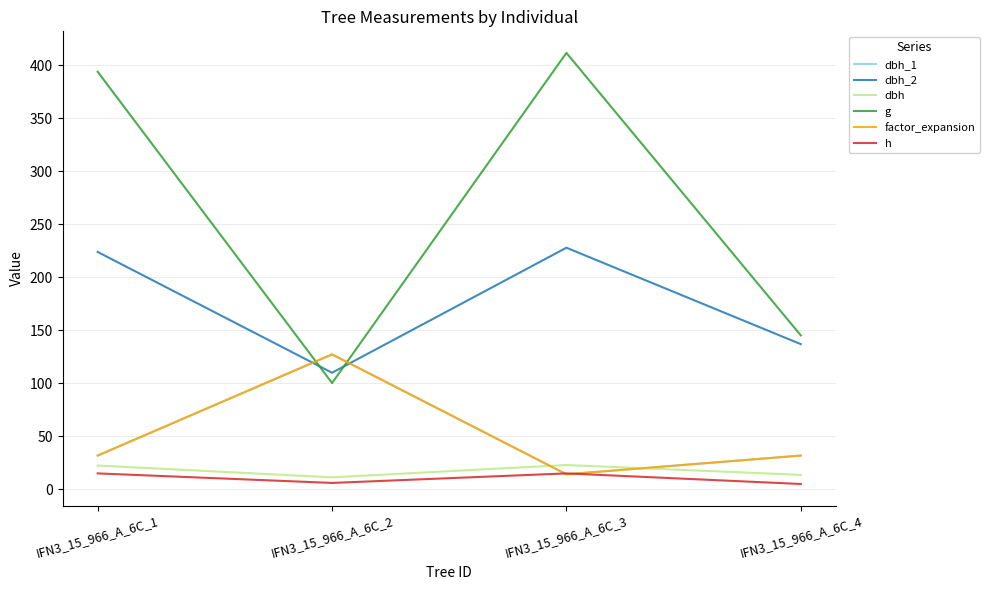

At which category does h reach its first local peak?

IFN3_15_966_A_6C_3